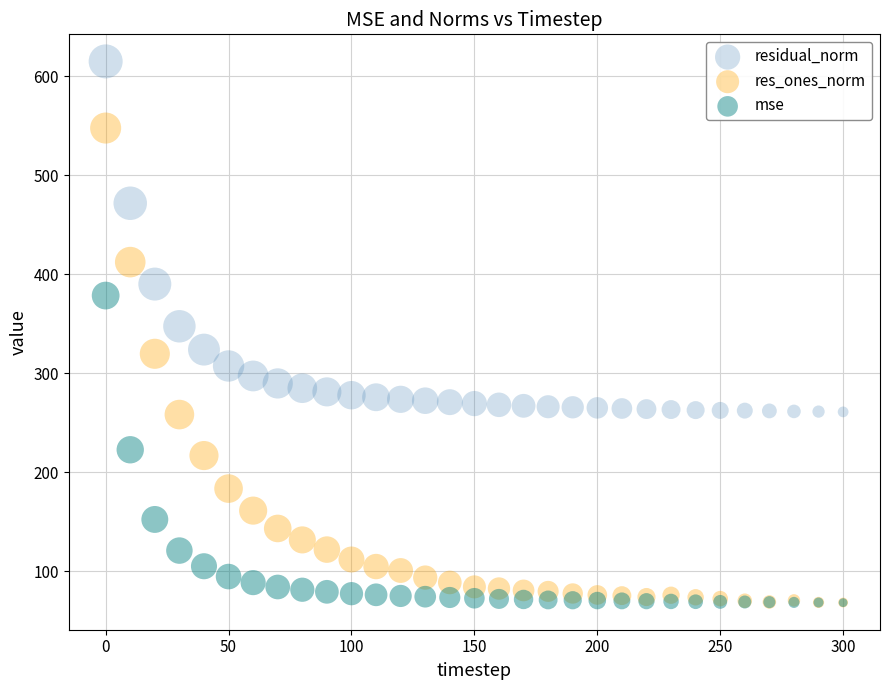

Across all series, what Y value is closest to 341?

347.5